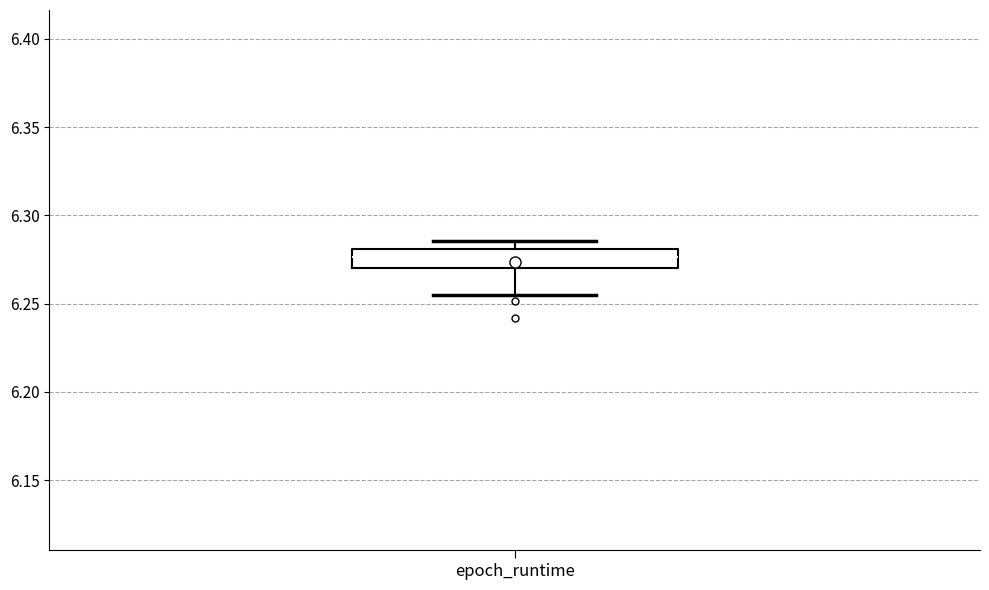

Where does the median line of the box for epoch_runtime sit on the y-axis? The values are not printed on the chart, so give them approximately, as read against the axis.

6.275